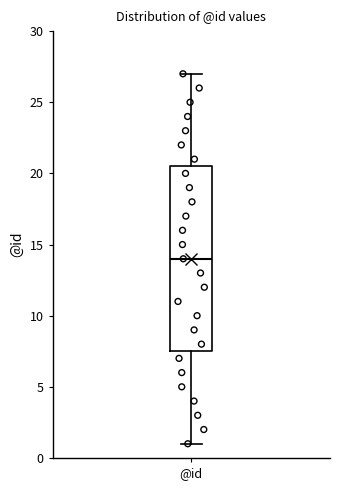

Where does the median line of the box for @id sit on the y-axis? The values are not printed on the chart, so give them approximately, as read against the axis.

14.0